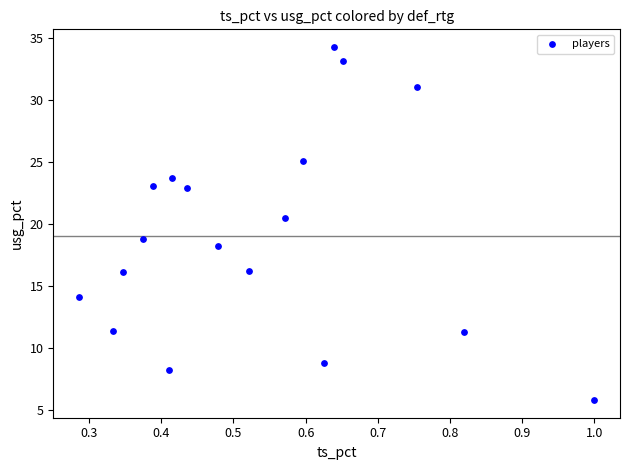

What is the range of X values (max minus min)?

0.7